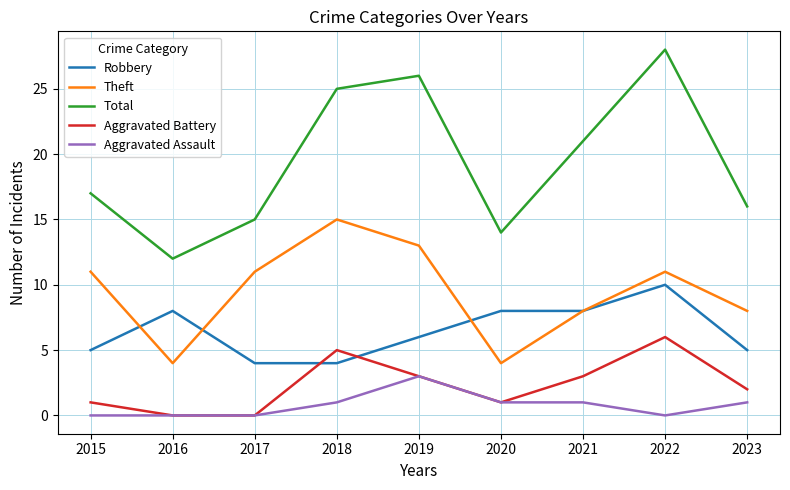

Which series has the largest range (max minus min)?

Total